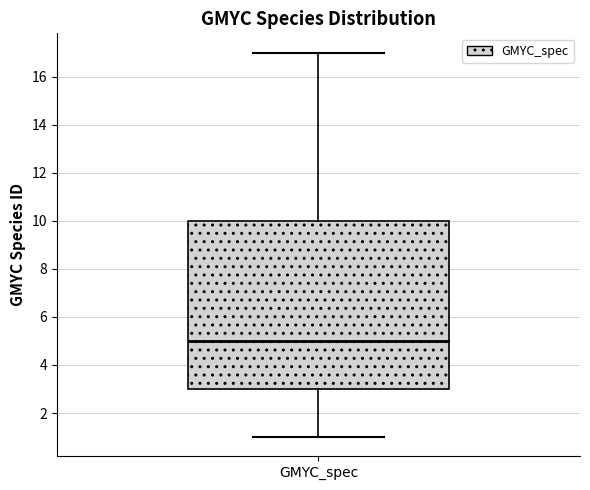

Transcribe this box plot: give where the median line is, the range the box spans, and where the two whiskers end, as read against the y-axis. The values are not printed on the chart, so give them approximately, as read against the axis.

median 5, box 3 to 10, whiskers 1 to 17